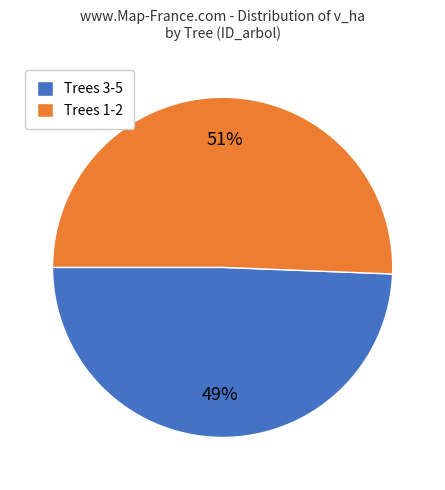

To the nearest percent, what is the average slice percentage?

50%